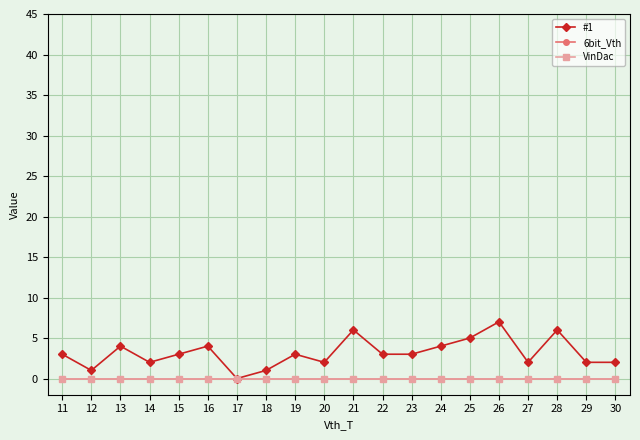

At which label does #1 reach its minimum?

17